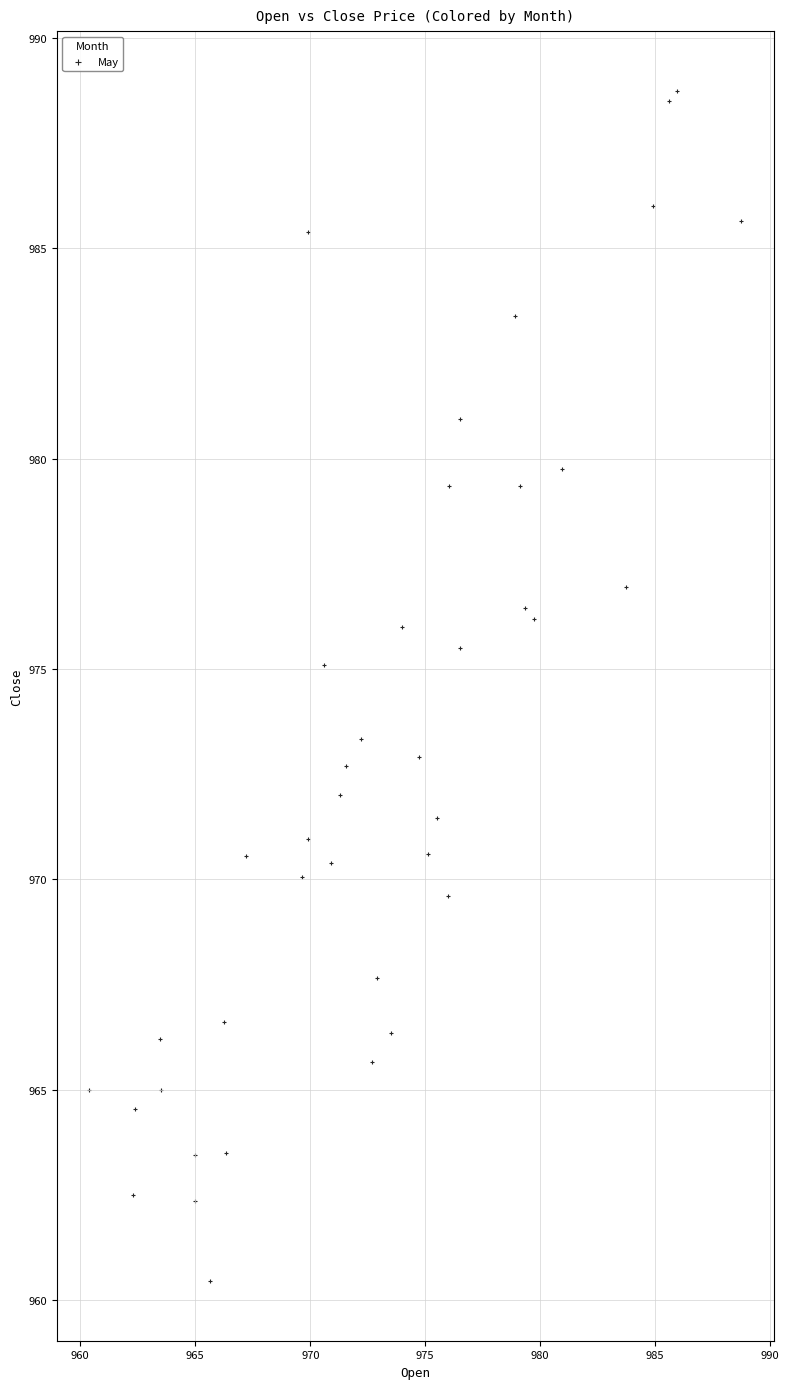

What Y value in the scatter plot is closest to 974?

973.3